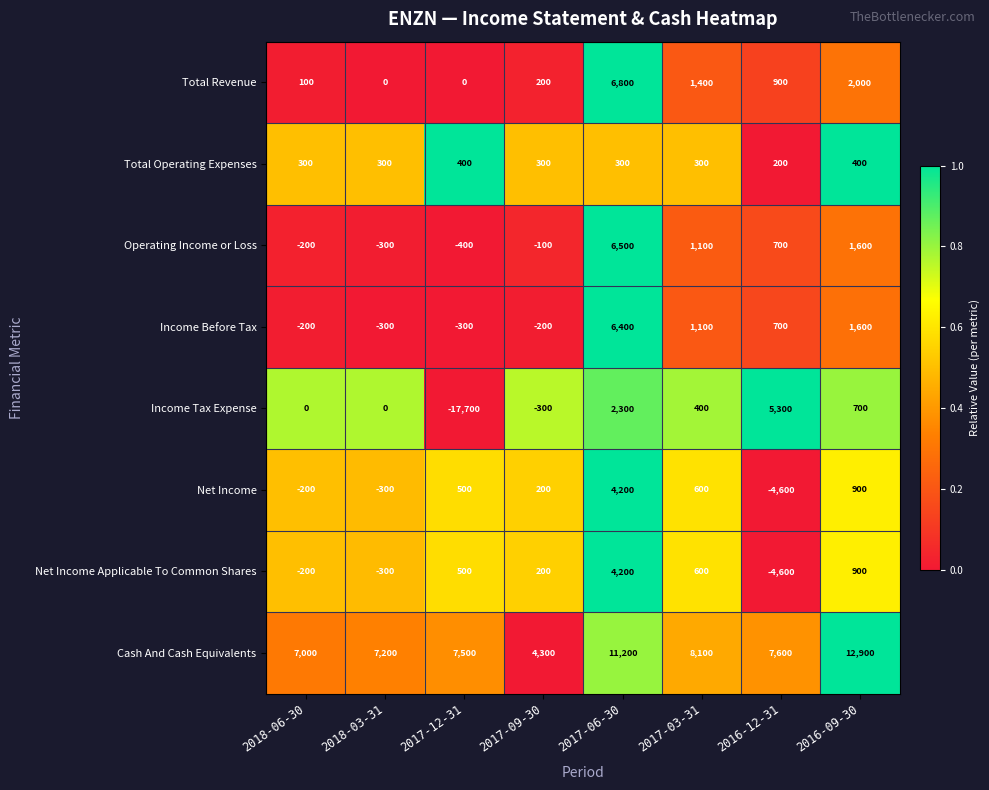

How many series are shown in this chart?

8